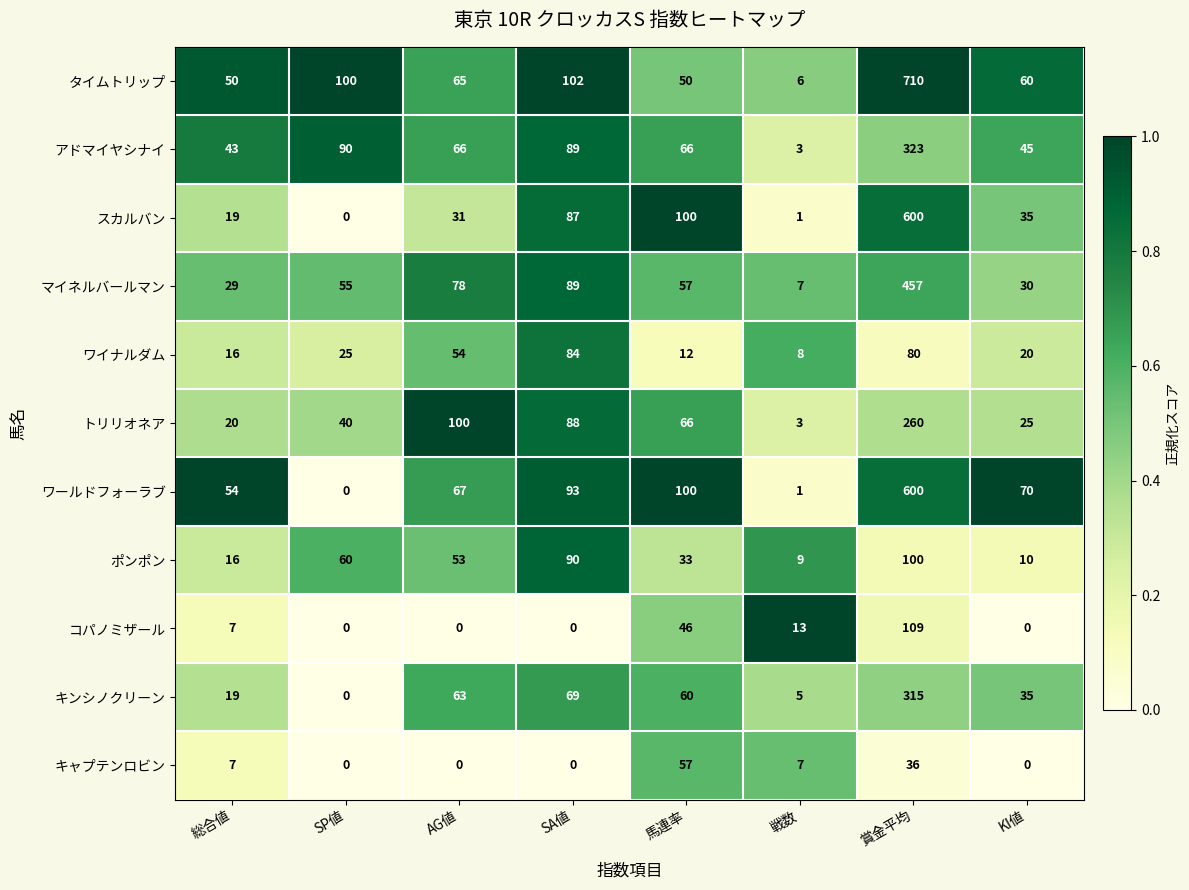

What is the difference between the second highest and second lowest values in the スカルバン series?

99